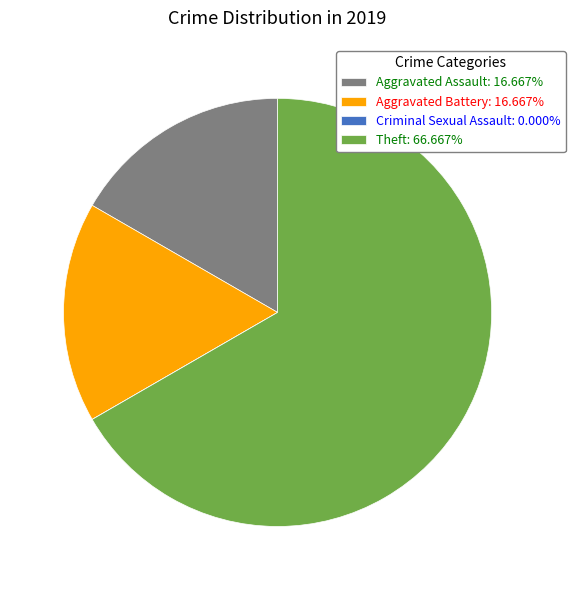

True or false: Theft accounts for 67% of the total.

True